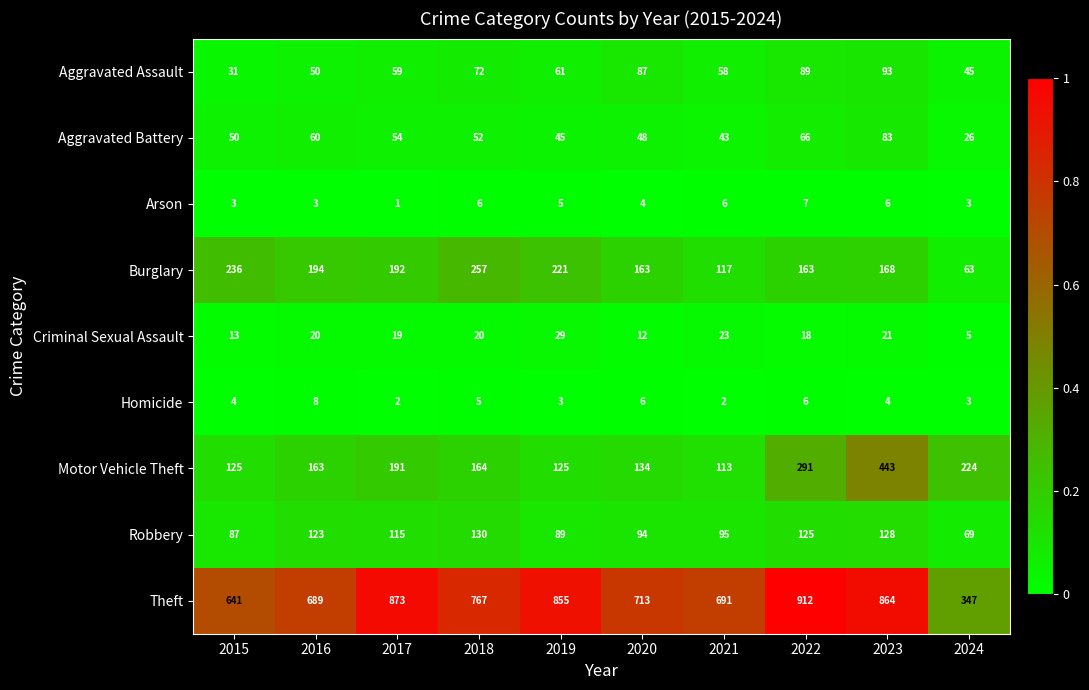

Which series has the largest total across all categories?

Theft